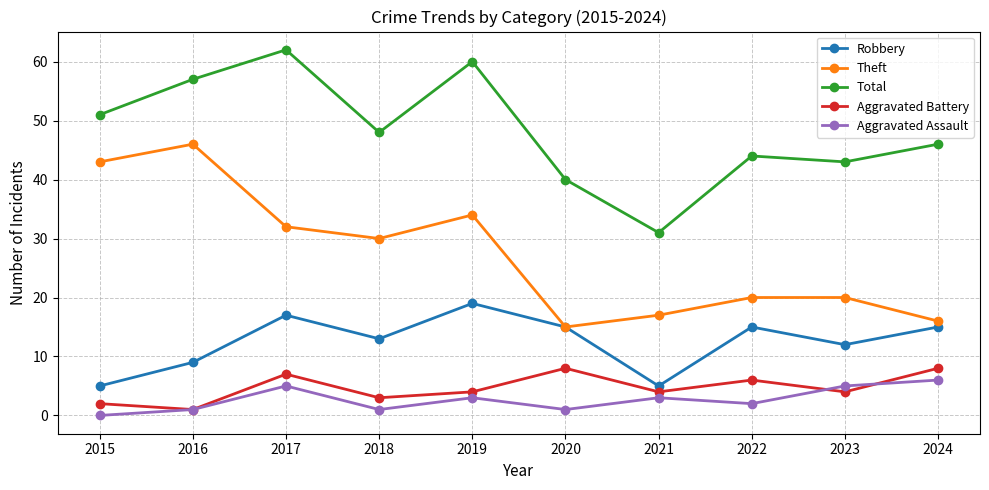

True or false: Total and Theft intersect in this chart.

False